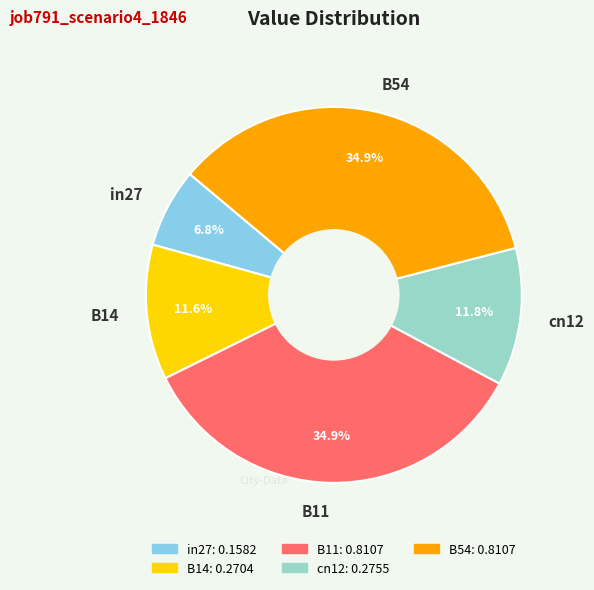

Is there any slice that represents more than half of the pie?

No